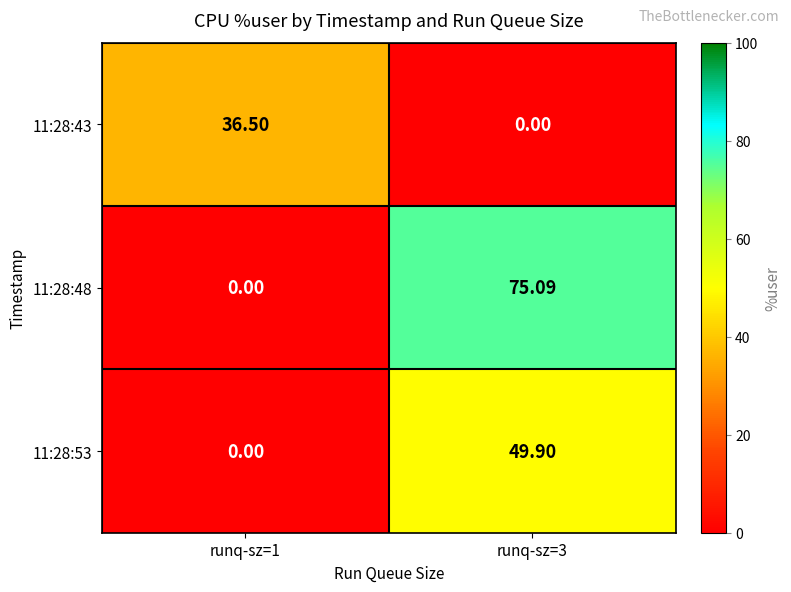

Count the number of data series in this chart.

3